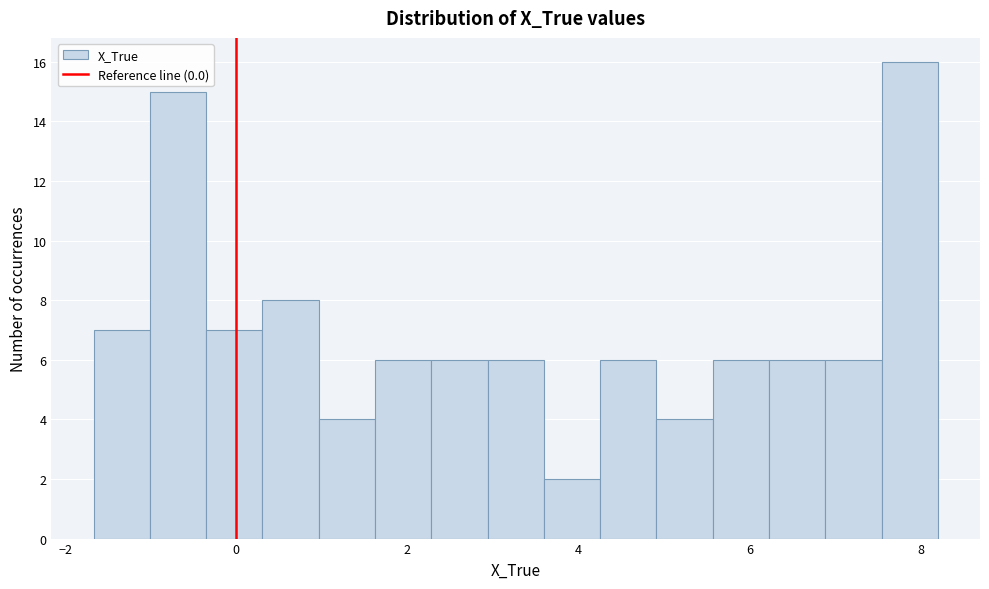

Read against the x-axis, roughly where is the centre of the tallest bar?

7.8